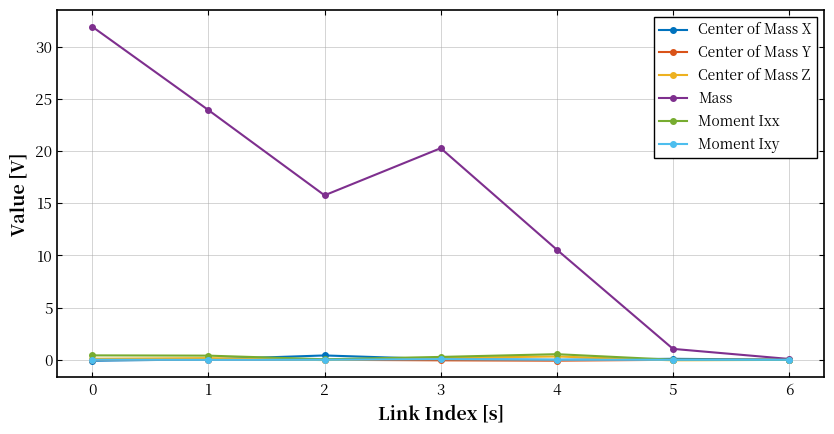

The value of Mass at 1 is 23.9. True or false?

True